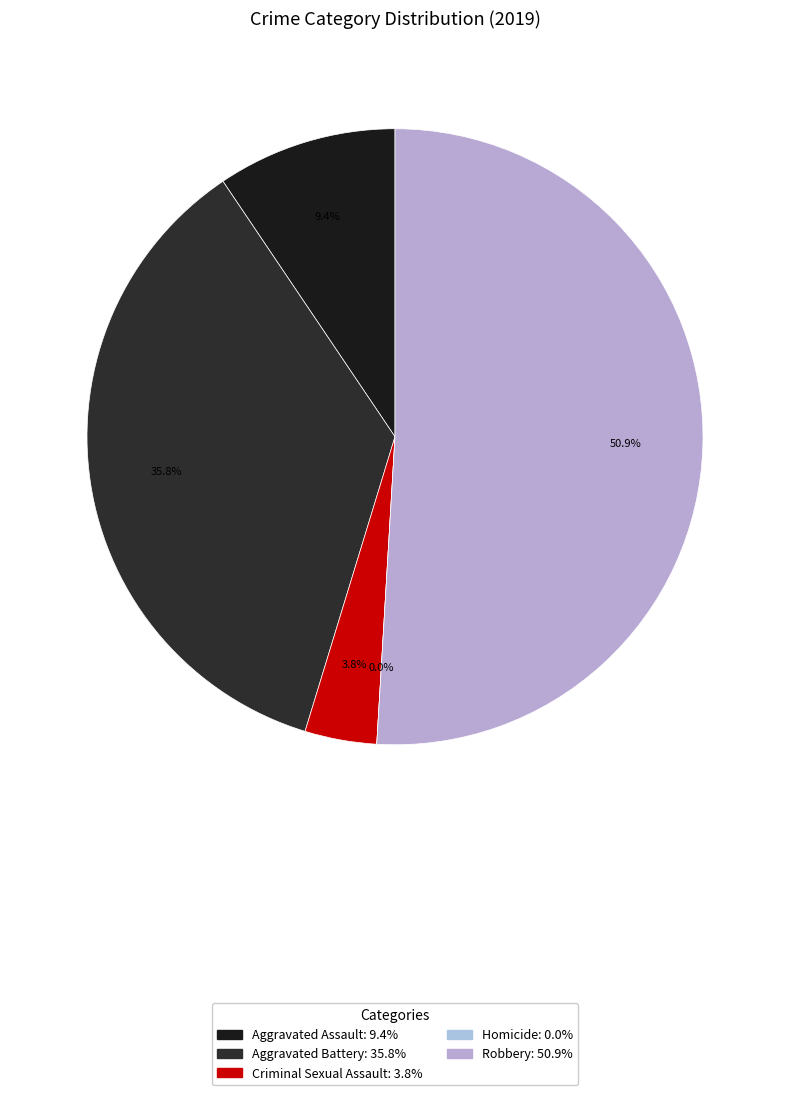

True or false: Aggravated Assault accounts for 1% of the total.

False